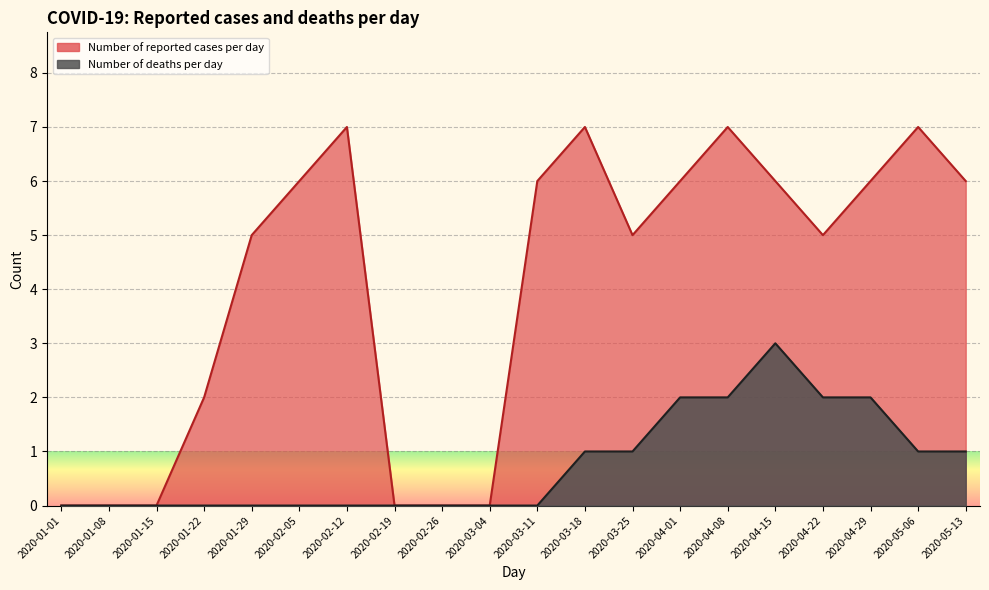

Reading left to right, transcribe all the data shown in this chart.

Number of reported cases per day: 0	0	0	2	5	6	7	0	0	0	6	7	5	6	7	6	5	6	7	6
Number of deaths per day: 0	0	0	0	0	0	0	0	0	0	0	1	1	2	2	3	2	2	1	1